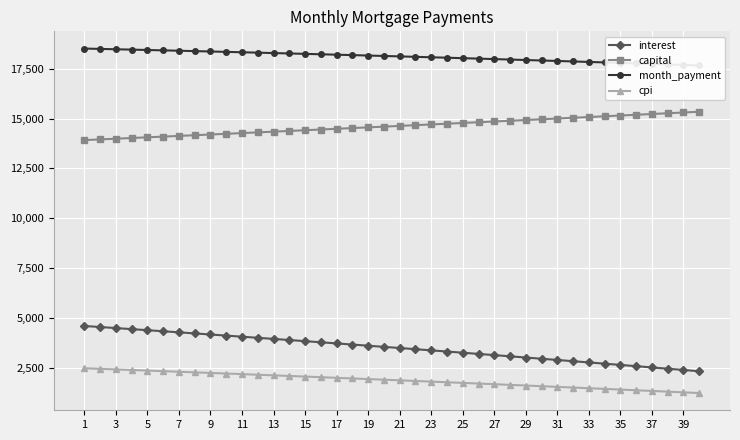

True or false: cpi and interest cross at least once.

False